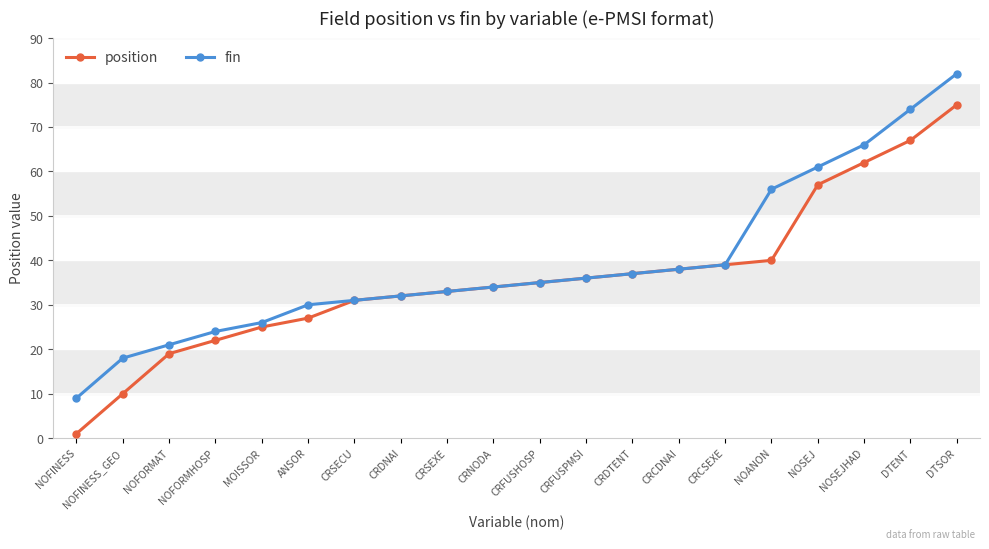

At which label is fin closest to 45?

CRCSEXE